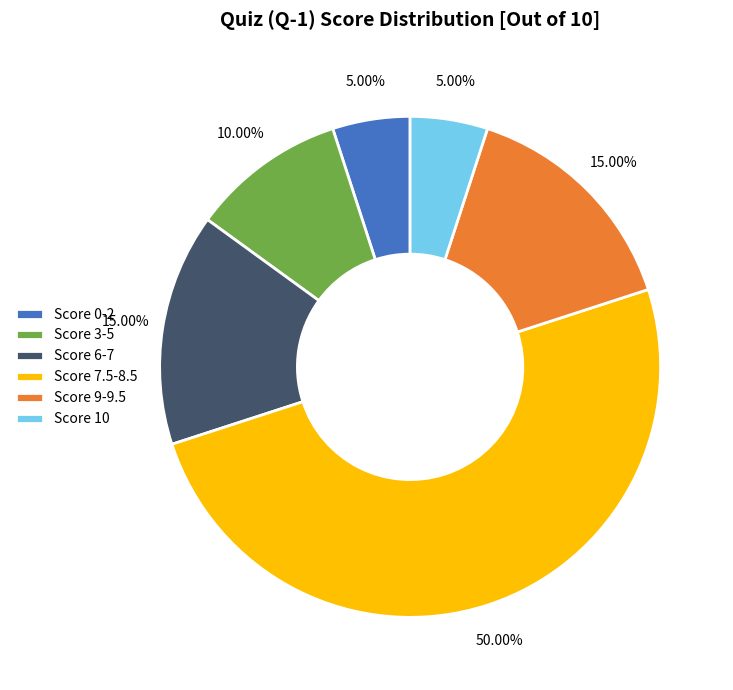

Which has a higher value, Score 9-9.5 or Score 7.5-8.5?

Score 7.5-8.5